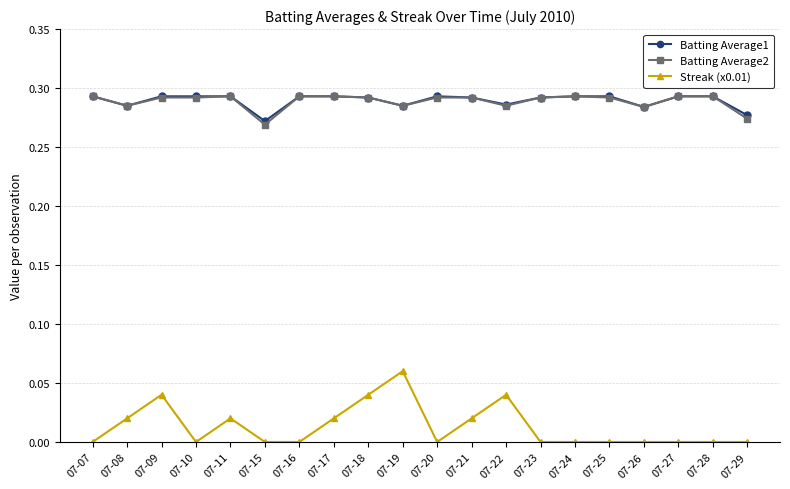

True or false: Batting Average1 and Streak (x0.01) intersect in this chart.

False